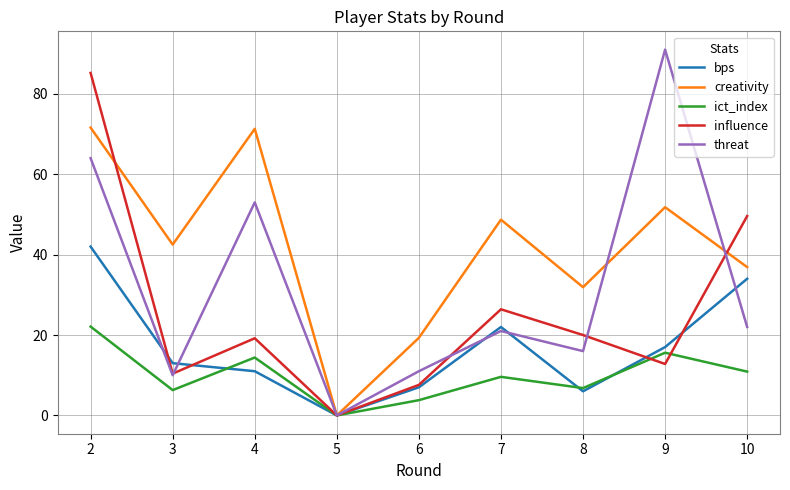

At which label is bps closest to 21?

7